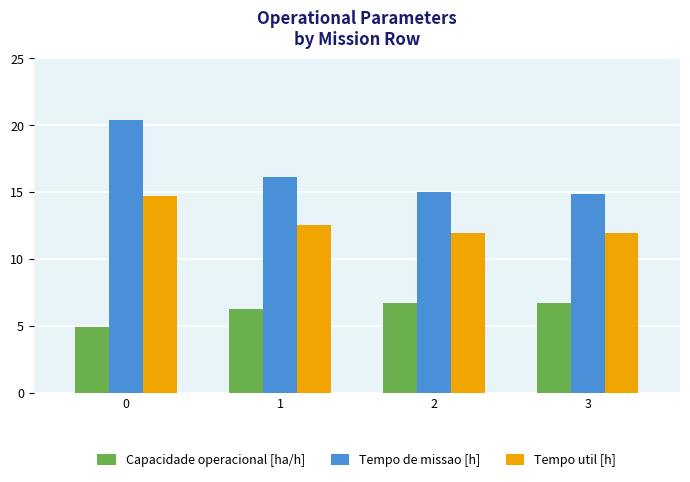

Between 0 and 1, which series saw the biggest shift?

Tempo de missao [h]